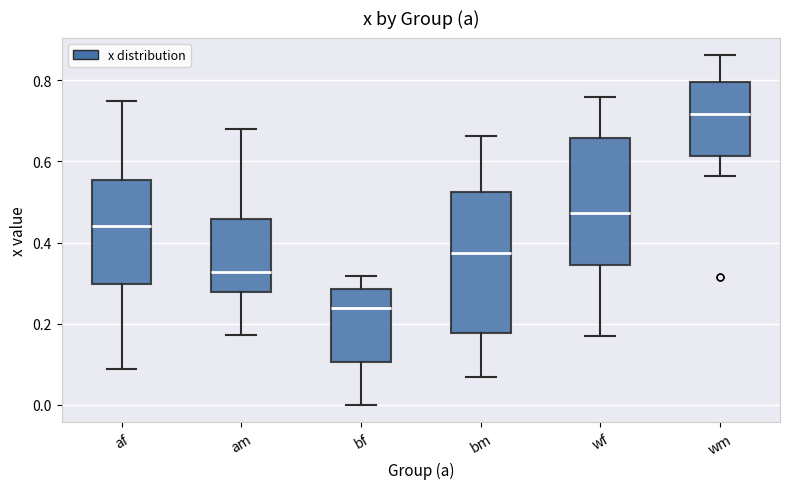

Which box has the highest median line?

wm